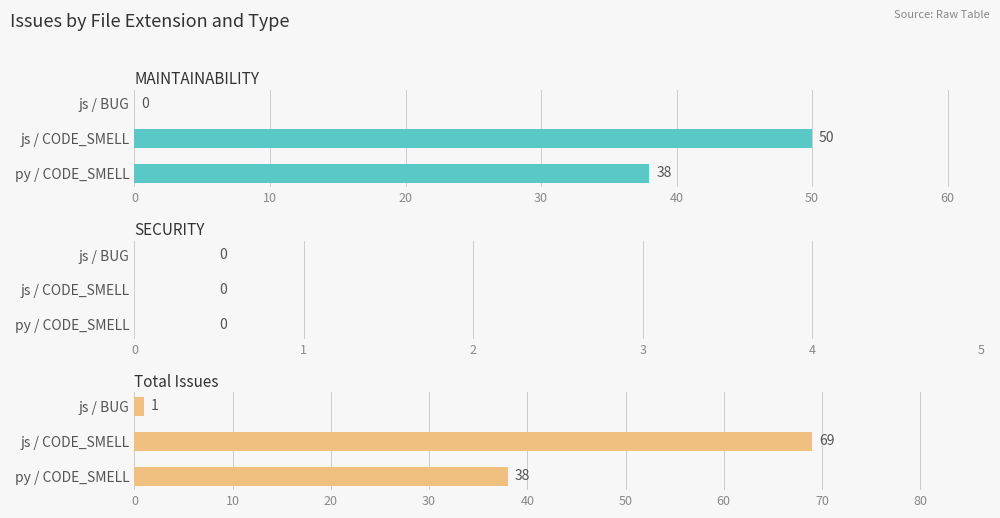

Which series has the largest total across all categories?

Total Issues